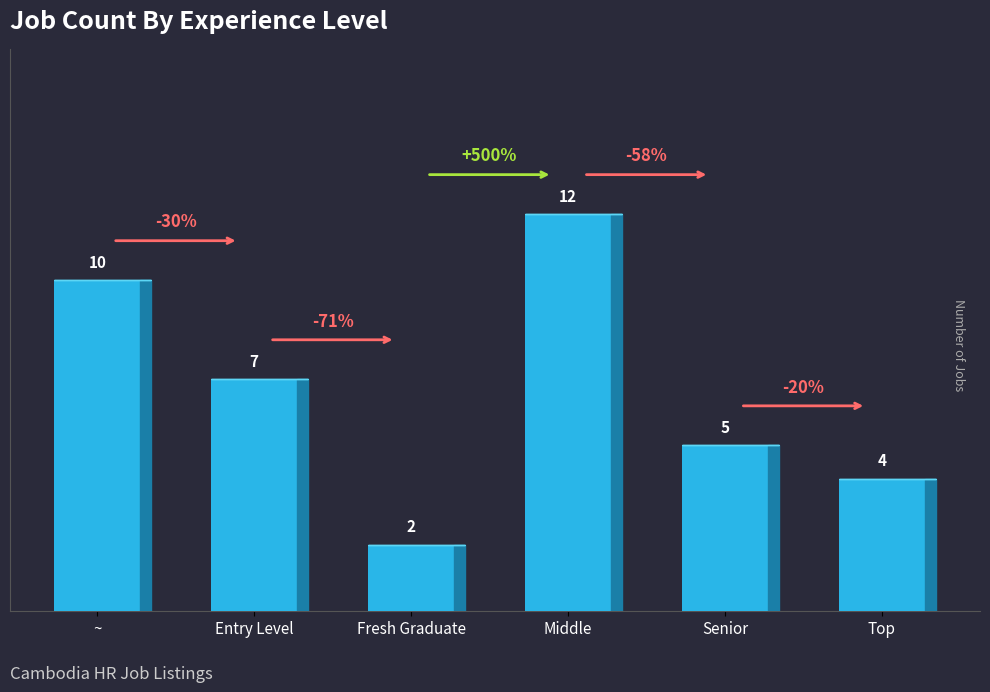

Where does the data first go above 7?

~